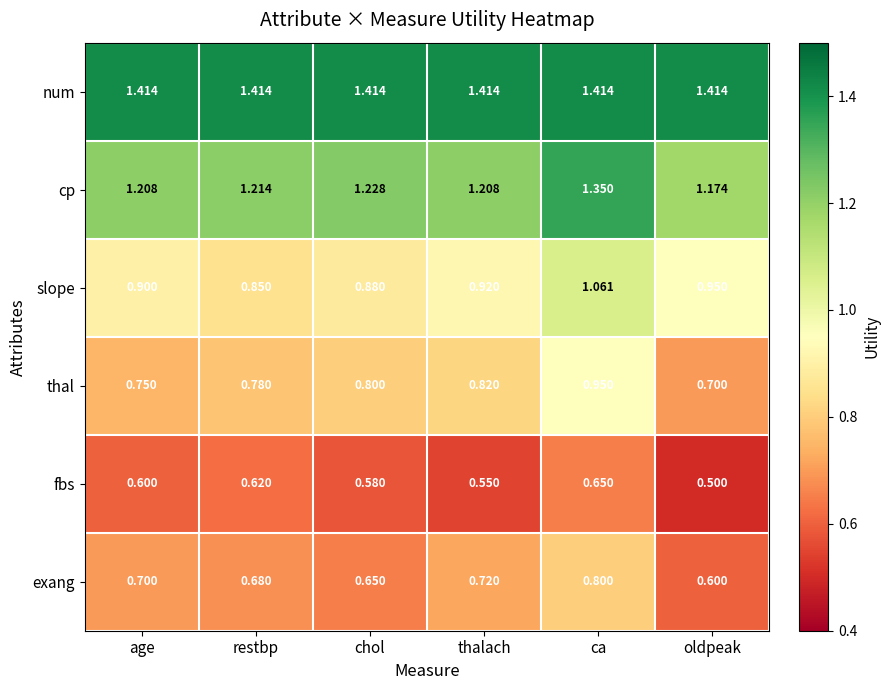

At which label is thal closest to 0?

oldpeak